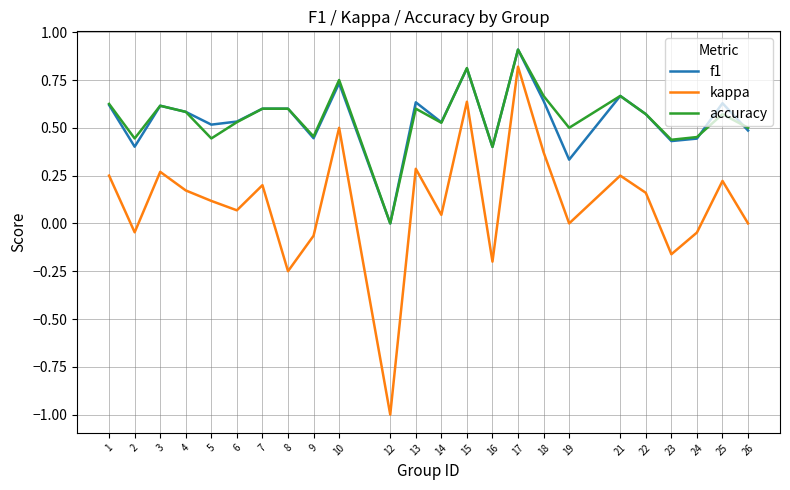

In f1, how many points are lower than both neighbors (excluding endpoints)?

8